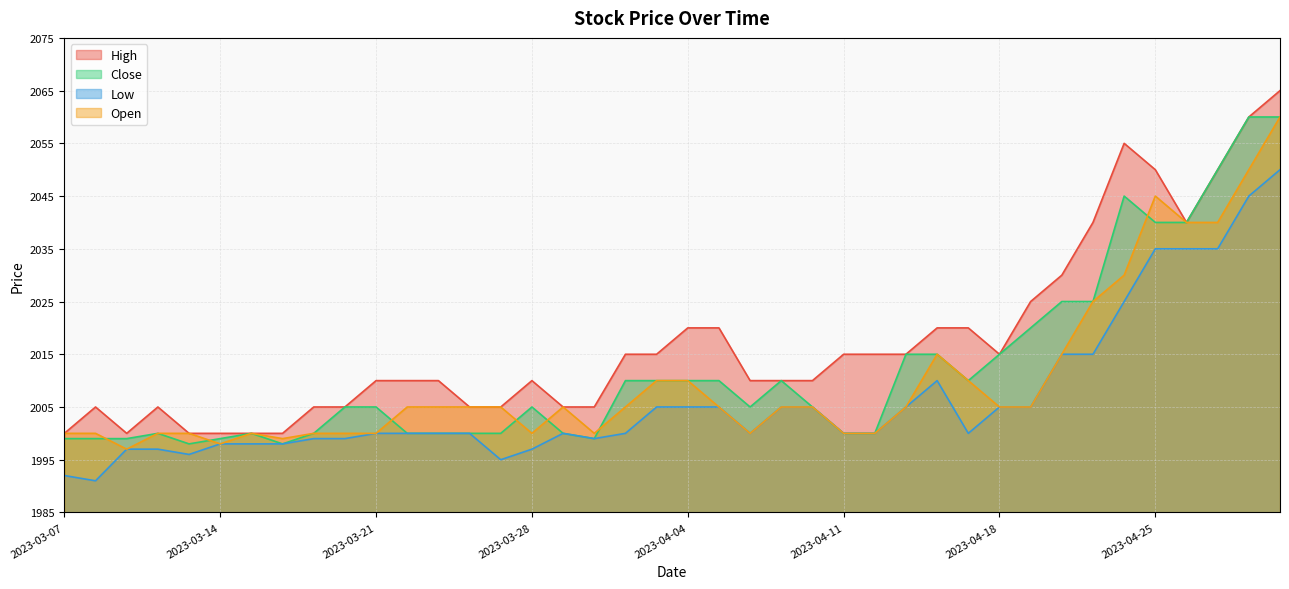

Reading left to right, what are all the values shown in this chart?

High: 2000	2005	2000	2005	2000	2000	2000	2000	2005	2005	2010	2010	2010	2005	2005	2010	2005	2005	2015	2015	2020	2020	2010	2010	2010	2015	2015	2015	2020	2020	2015	2025	2030	2040	2055	2050	2040	2050	2060	2065
Close: 1999	1999	1999	2000	1998	1999	2000	1998	2000	2005	2005	2000	2000	2000	2000	2005	2000	1999	2010	2010	2010	2010	2005	2010	2005	2000	2000	2015	2015	2010	2015	2020	2025	2025	2045	2040	2040	2050	2060	2060
Low: 1992	1991	1997	1997	1996	1998	1998	1998	1999	1999	2000	2000	2000	2000	1995	1997	2000	1999	2000	2005	2005	2005	2000	2005	2005	2000	2000	2005	2010	2000	2005	2005	2015	2015	2025	2035	2035	2035	2045	2050
Open: 2000	2000	1997	2000	2000	1998	2000	1999	2000	2000	2000	2005	2005	2005	2005	2000	2005	2000	2005	2010	2010	2005	2000	2005	2005	2000	2000	2005	2015	2010	2005	2005	2015	2025	2030	2045	2040	2040	2050	2060